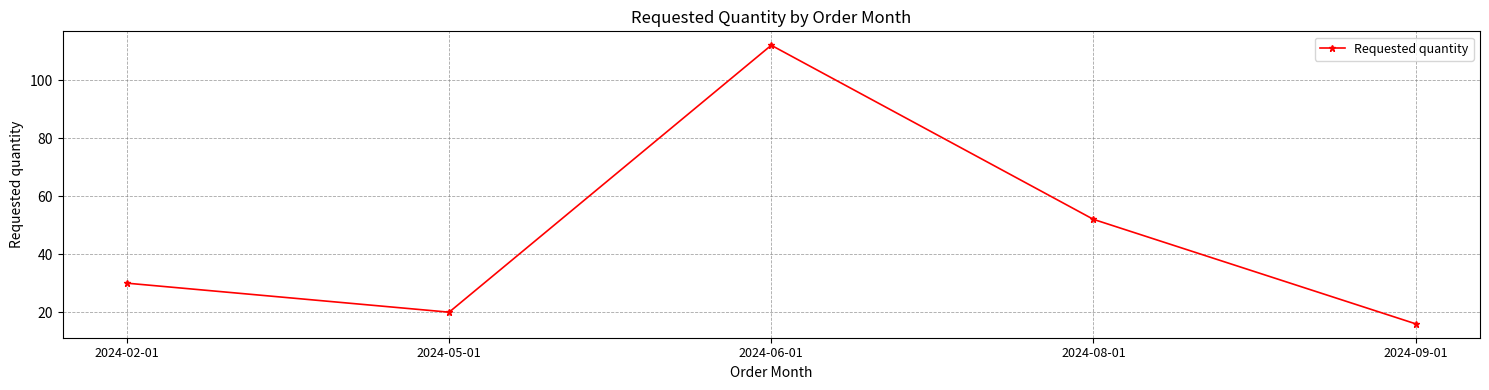

What value does the data have at 2024-06-01?

112